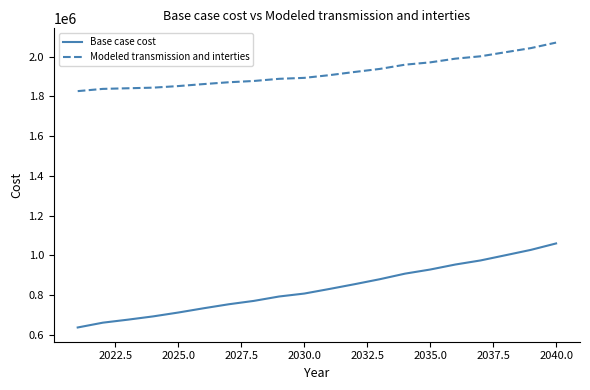

Rank the series by their maximum value, from lowest to highest.

Base case cost, Modeled transmission and interties